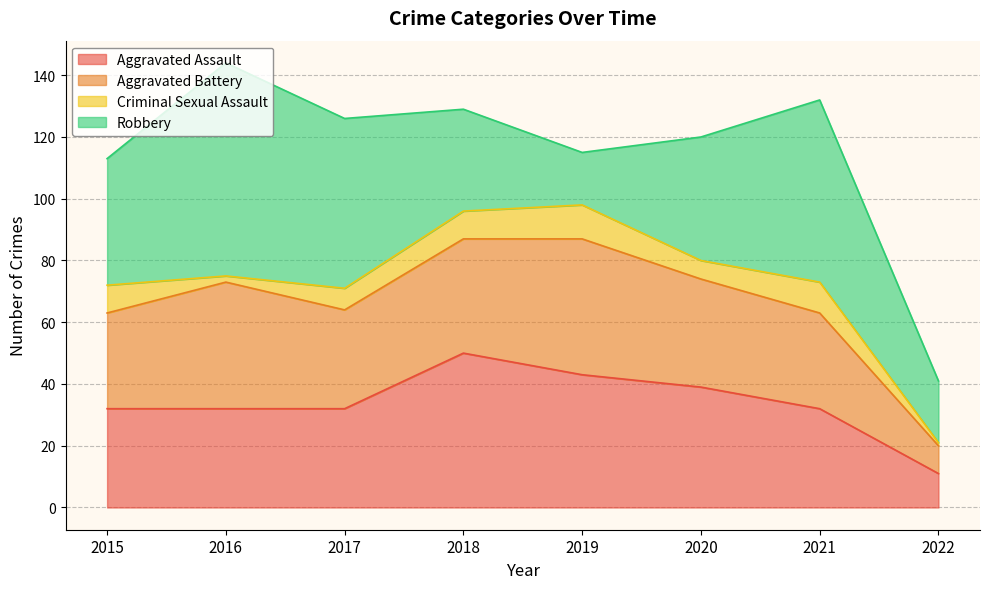

True or false: Criminal Sexual Assault and Aggravated Assault cross at least once.

False